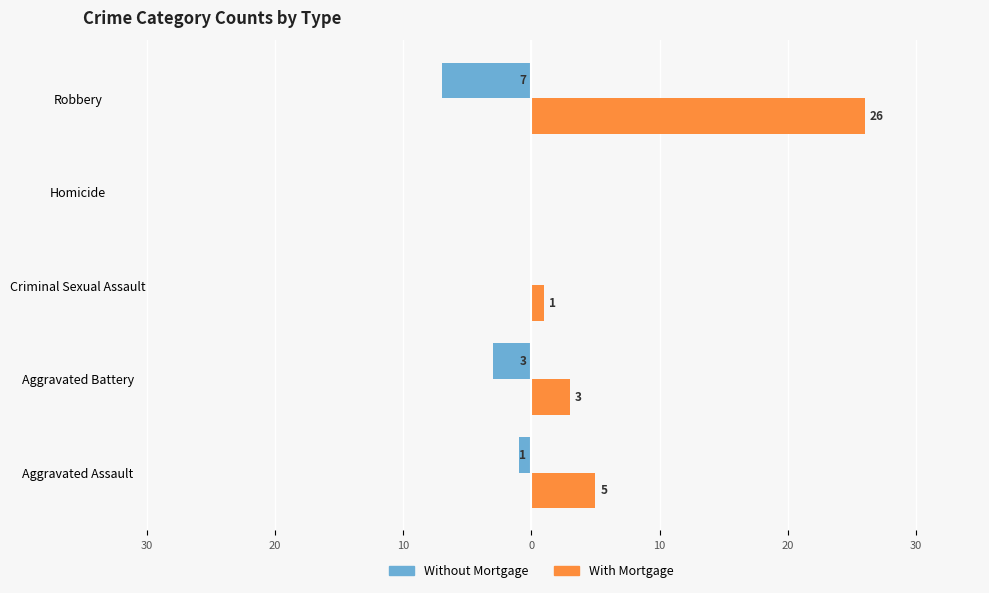

How many data points in Without Mortgage are less than -1?

2